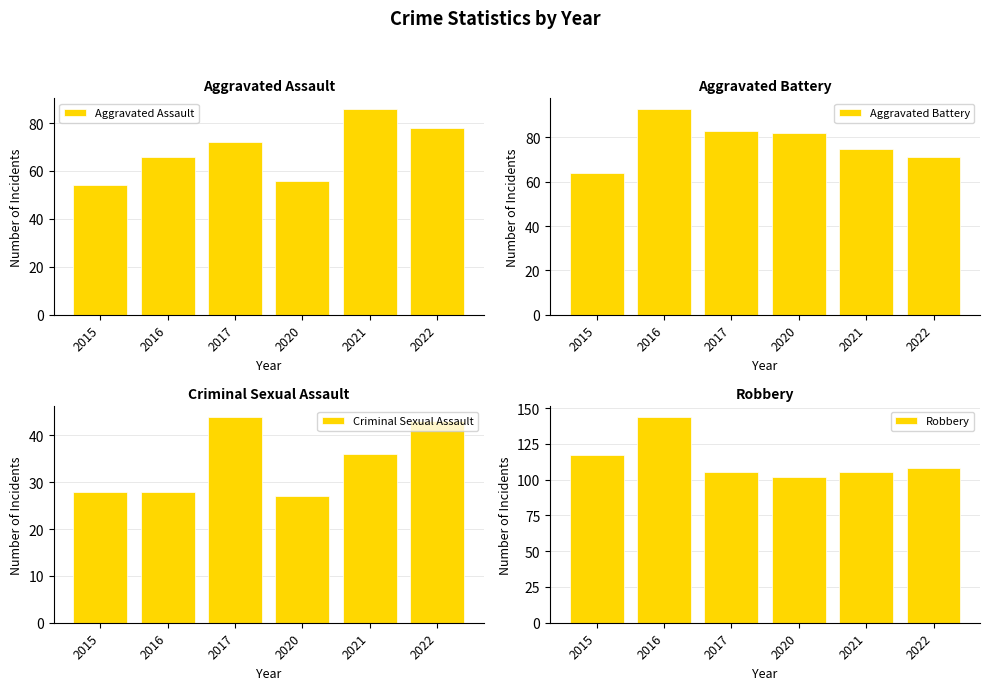

Where is Criminal Sexual Assault nearest to the value 35?

2021